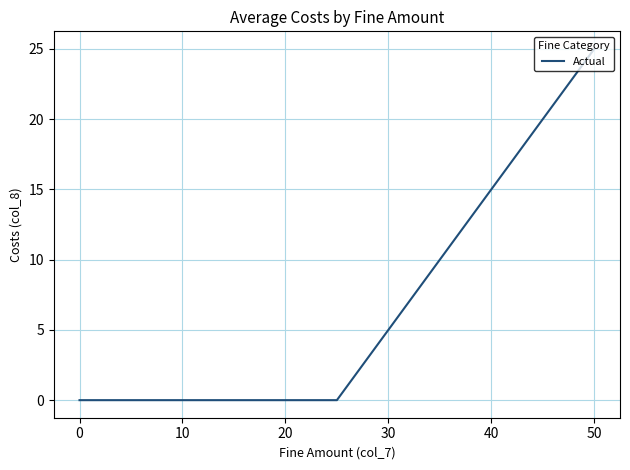

What is the greatest value displayed?

25